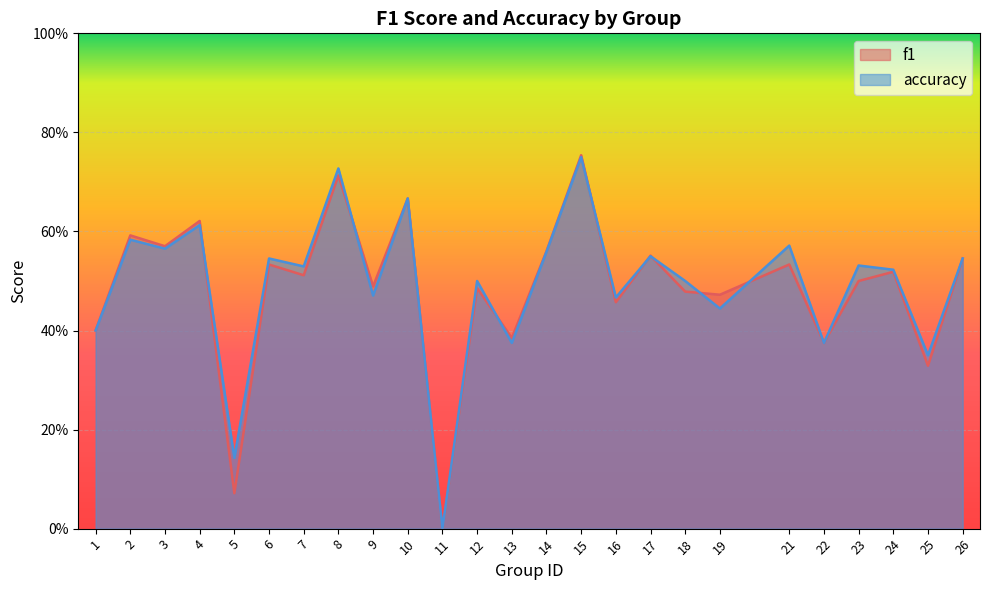

What are all the series names shown in the legend?

f1, accuracy